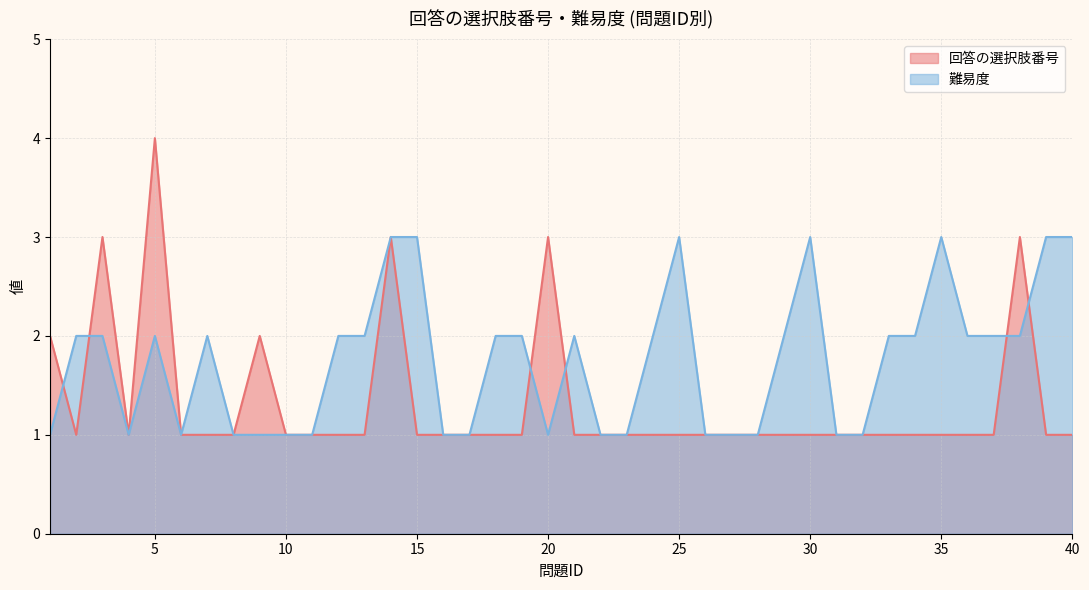

What are all the series names shown in the legend?

回答の選択肢番号, 難易度